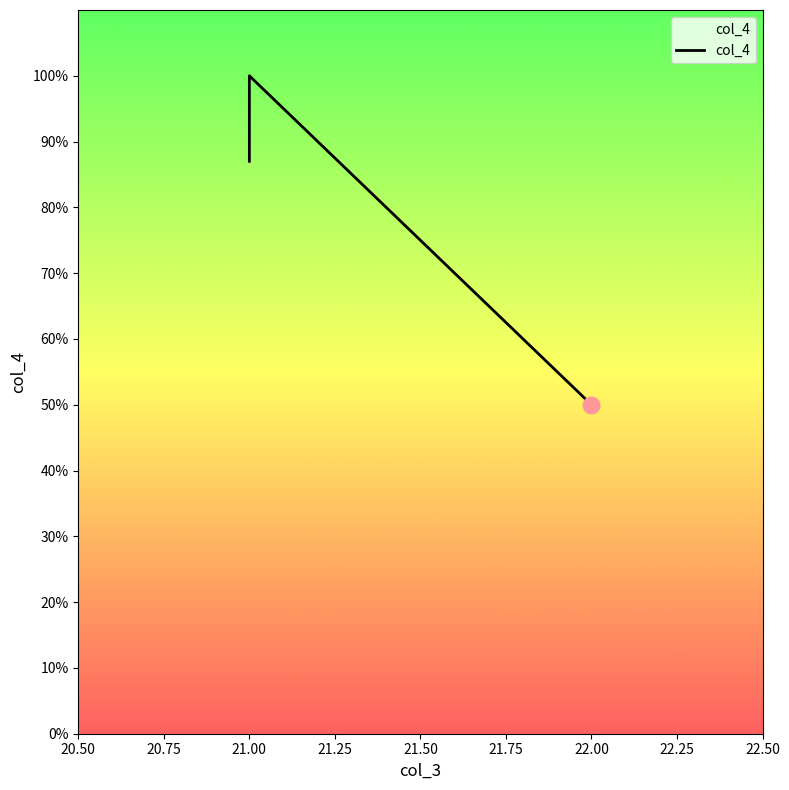

What is the greatest value displayed?

100